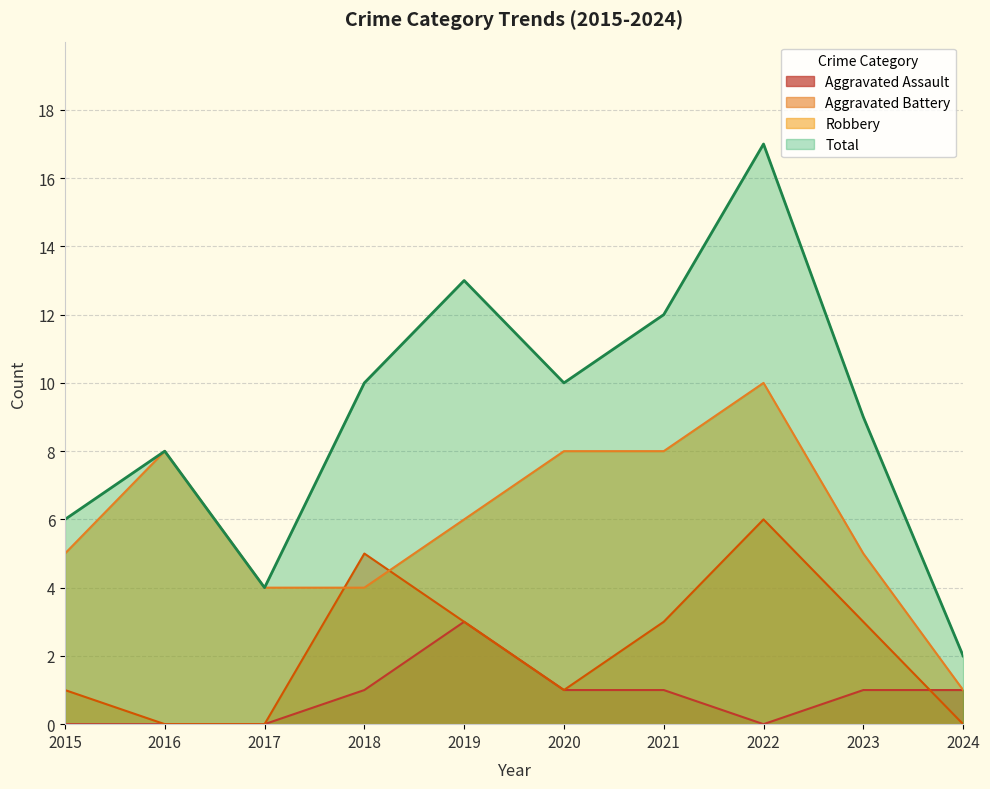

Reading left to right, what are all the values shown in this chart?

Aggravated Assault: 2015=0	2016=0	2017=0	2018=1	2019=3	2020=1	2021=1	2022=0	2023=1	2024=1
Aggravated Battery: 2015=1	2016=0	2017=0	2018=5	2019=3	2020=1	2021=3	2022=6	2023=3	2024=0
Robbery: 2015=5	2016=8	2017=4	2018=4	2019=6	2020=8	2021=8	2022=10	2023=5	2024=1
Total: 2015=6	2016=8	2017=4	2018=10	2019=13	2020=10	2021=12	2022=17	2023=9	2024=2